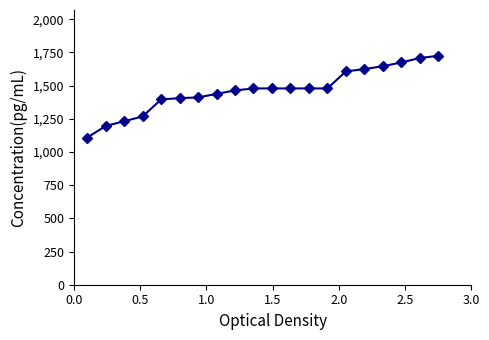

What is the maximum value shown in the chart?

1725